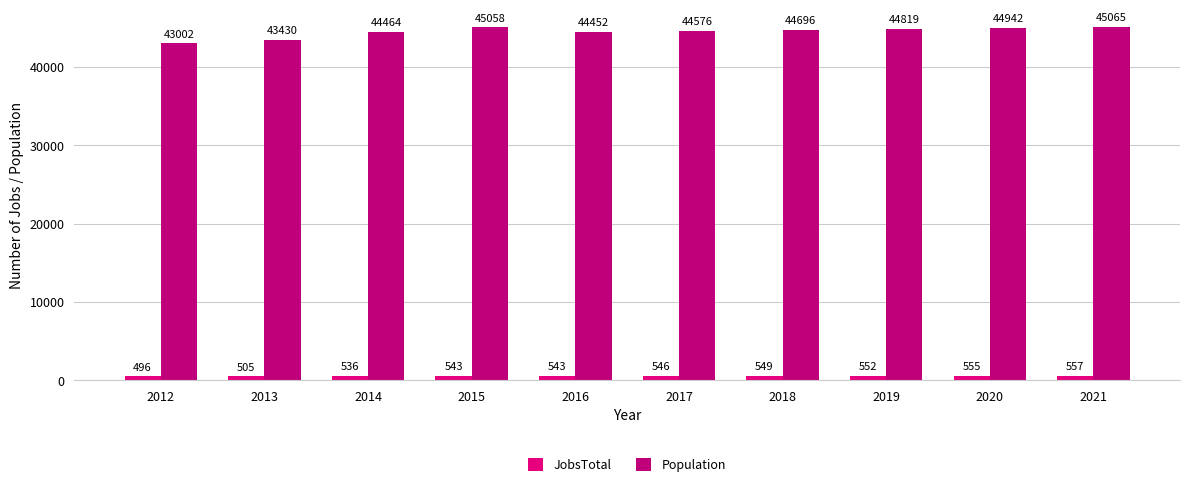

True or false: JobsTotal has a value of 148 at 2019.

False